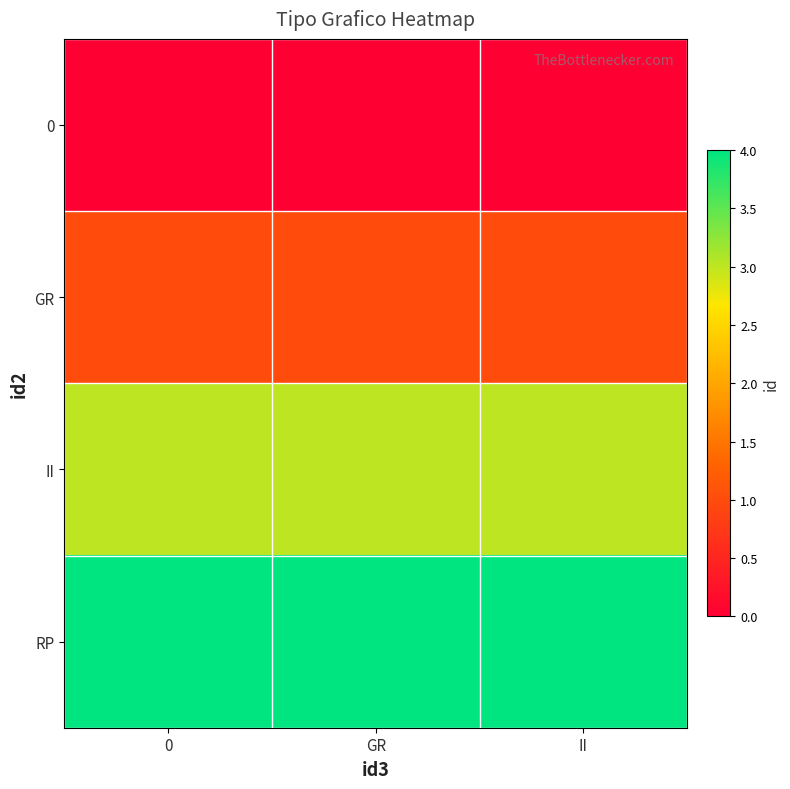

How many distinct data groups are displayed?

4